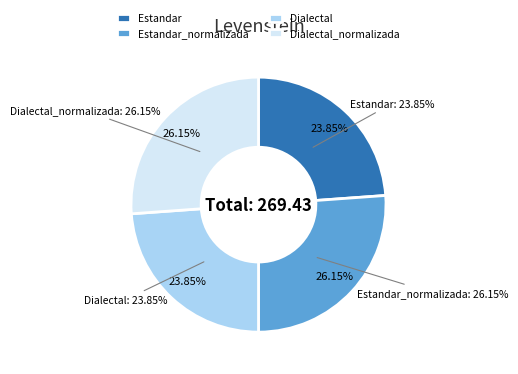

The Dialectal_normalizada slice represents 12% of the pie. True or false?

False